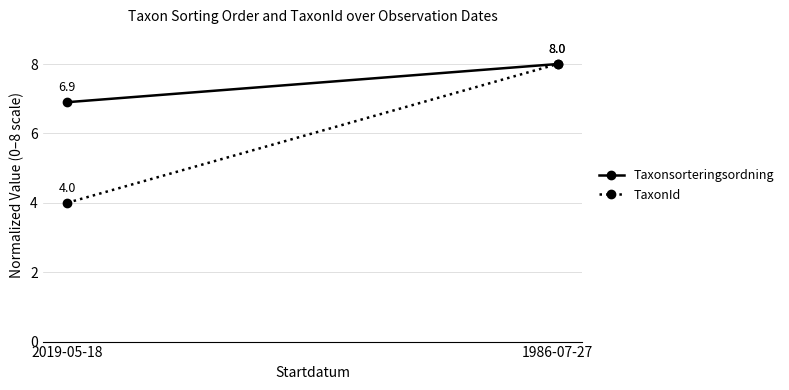

Reading left to right, extract all data points from this chart.

Taxonsorteringsordning: 6.9	8.0
TaxonId: 4.0	8.0